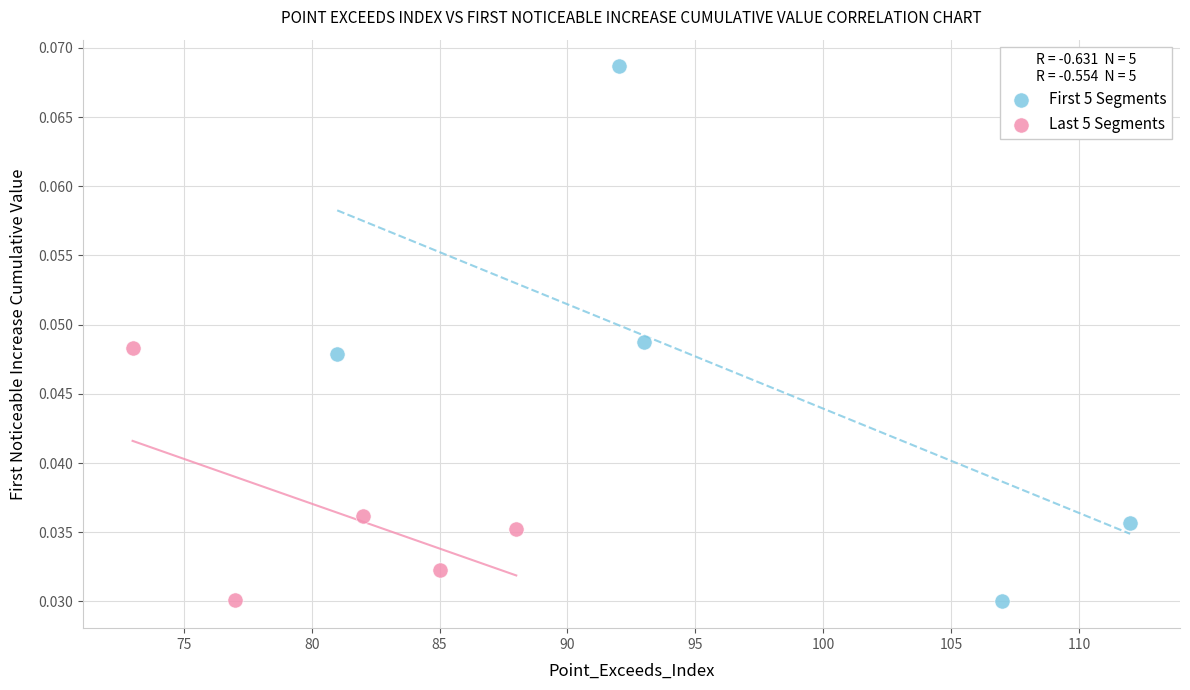

Which series has the largest Y range (max minus min)?

First 5 Segments